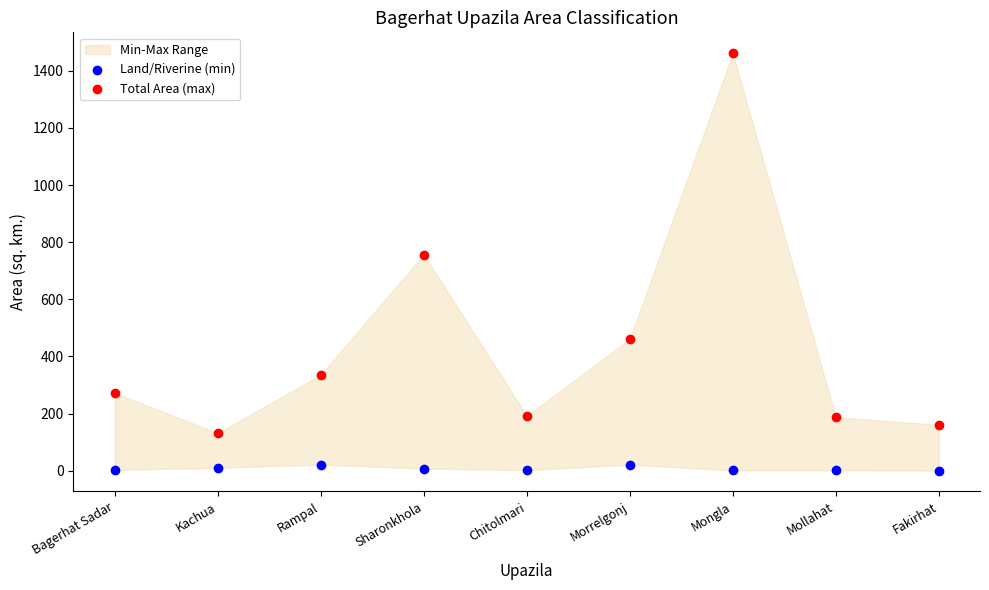

Which series contains the lowest Y value?

Land/Riverine (min)